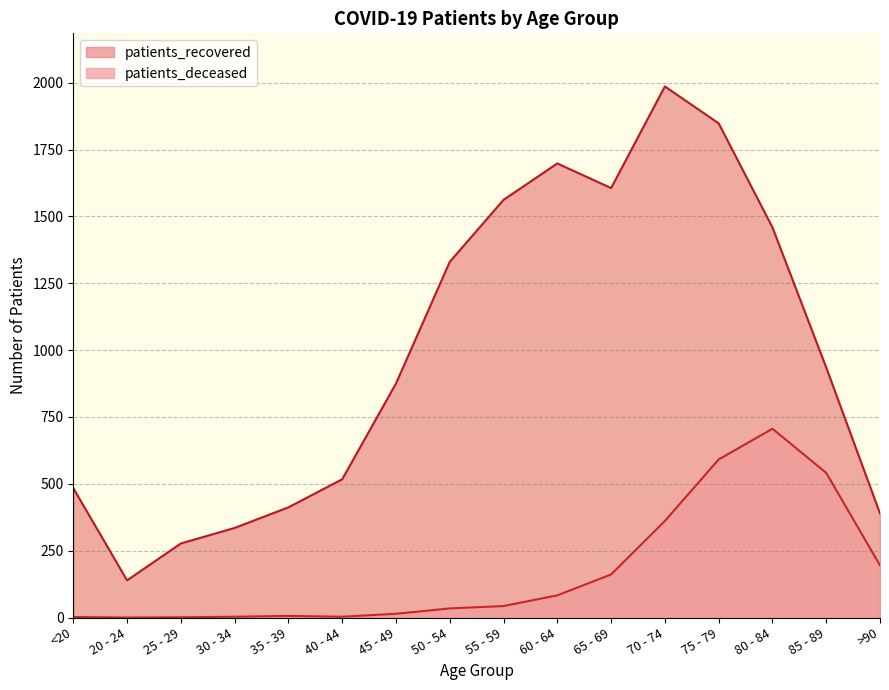

Which series has the widest spread of values?

patients_recovered